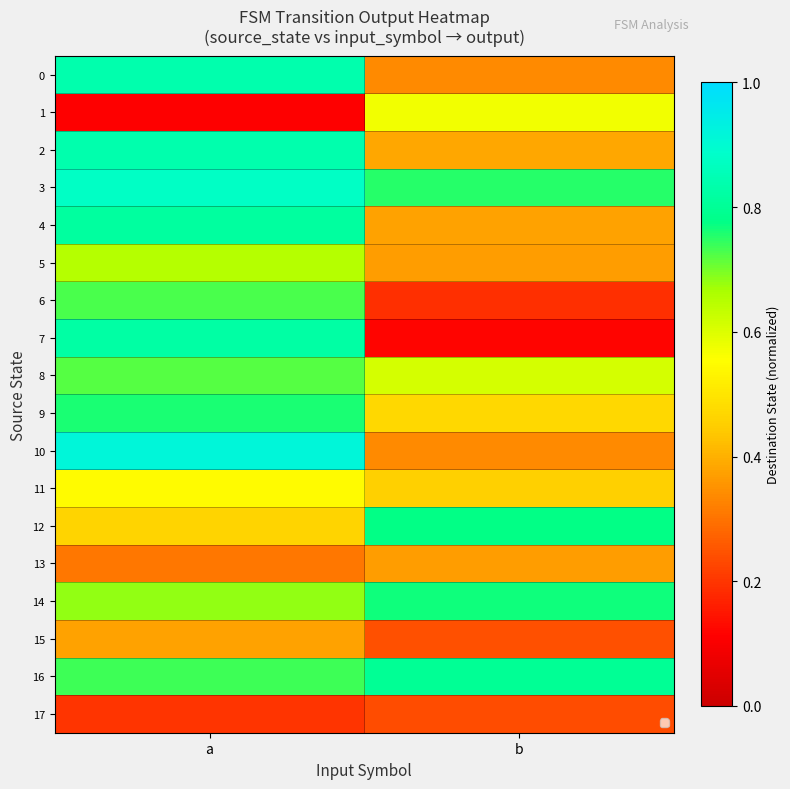

Which series has the largest total across all categories?

3